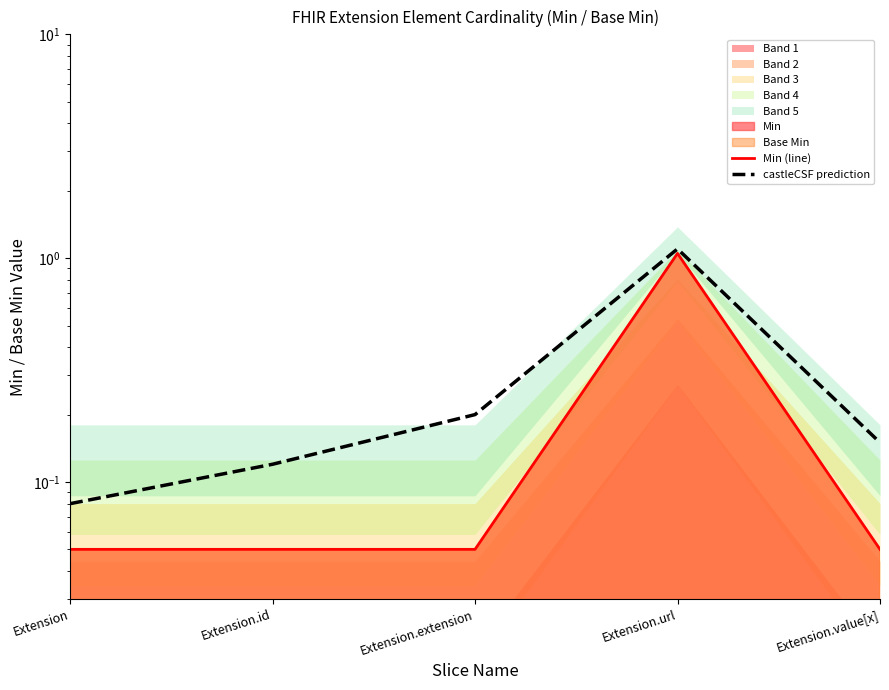

Rank the series at Extension.id from lowest to highest value.

Min (line), castleCSF prediction